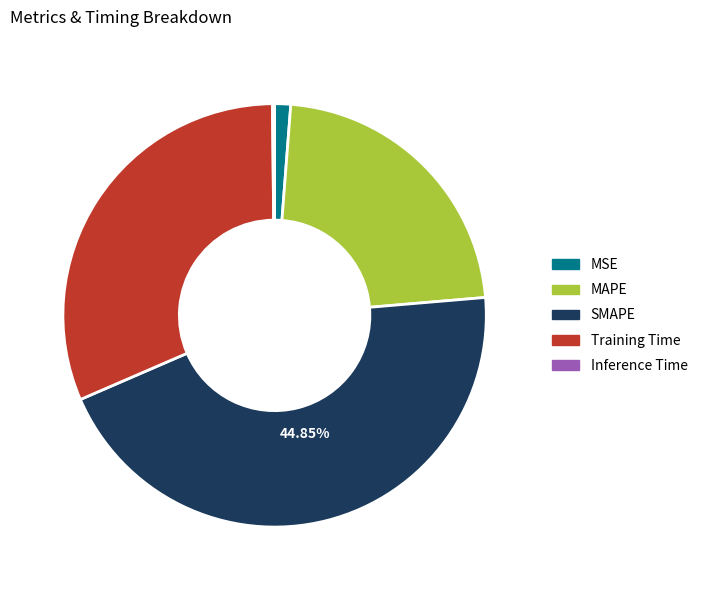

Which has a higher value, SMAPE or MAPE?

SMAPE